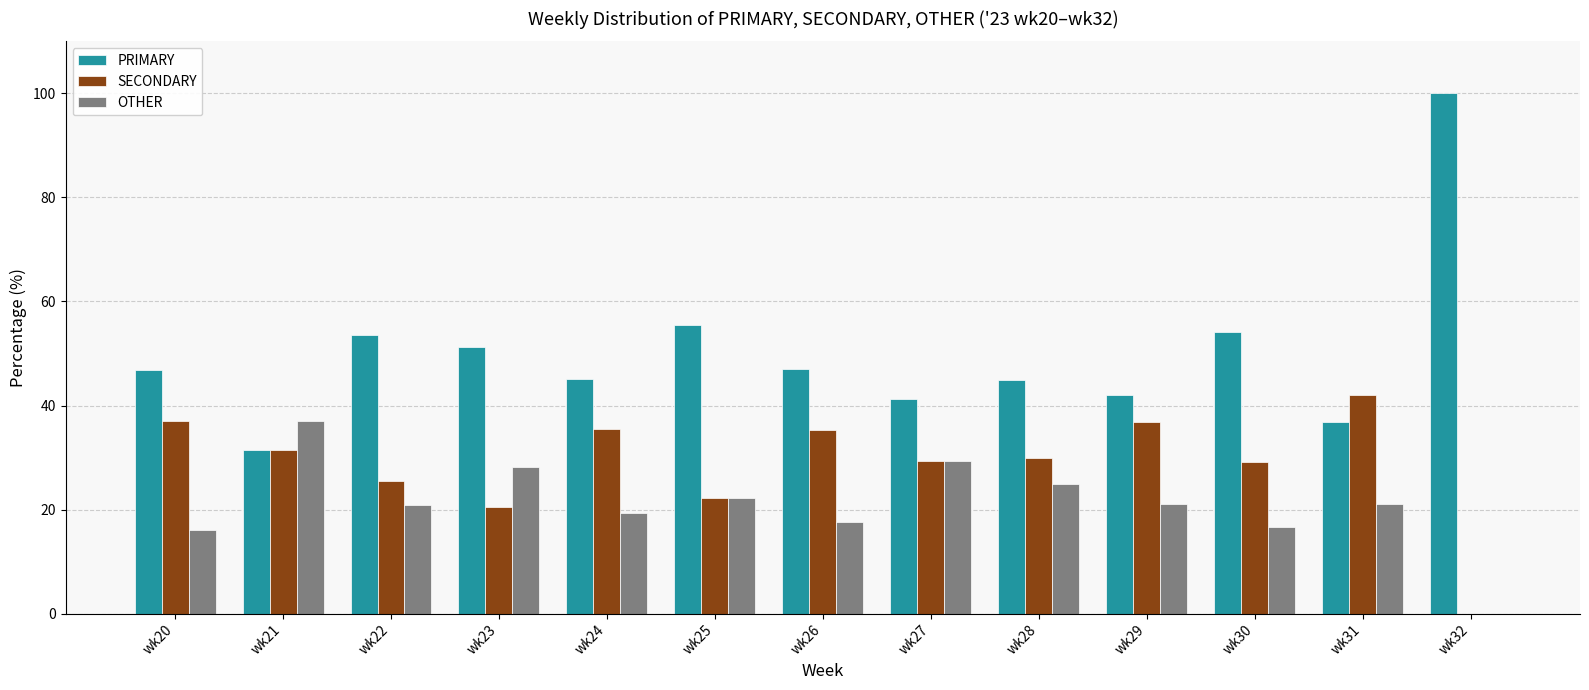

Which series has the widest spread of values?

PRIMARY